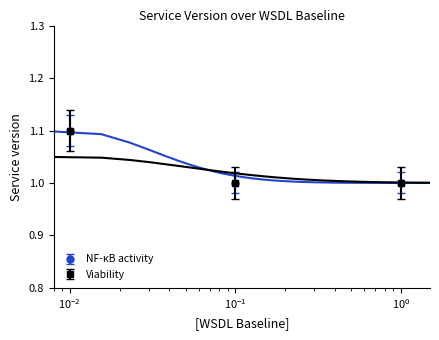

Which series has the largest range (max minus min)?

NF-kB activity